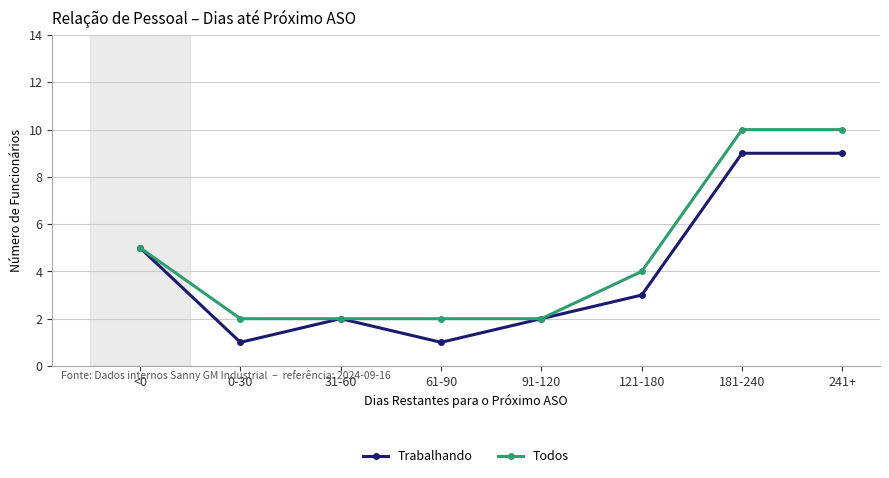

Count the number of data series in this chart.

2